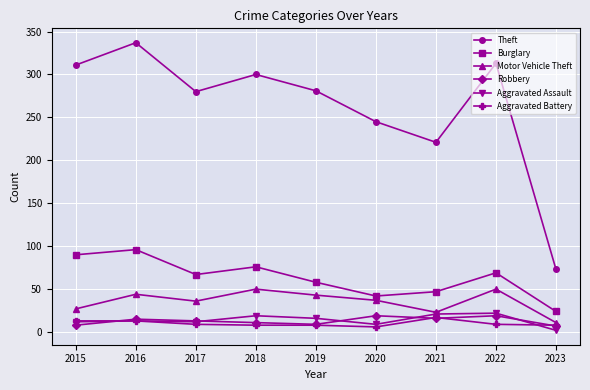

True or false: Aggravated Battery has more than 0 points higher than both neighbors.

True